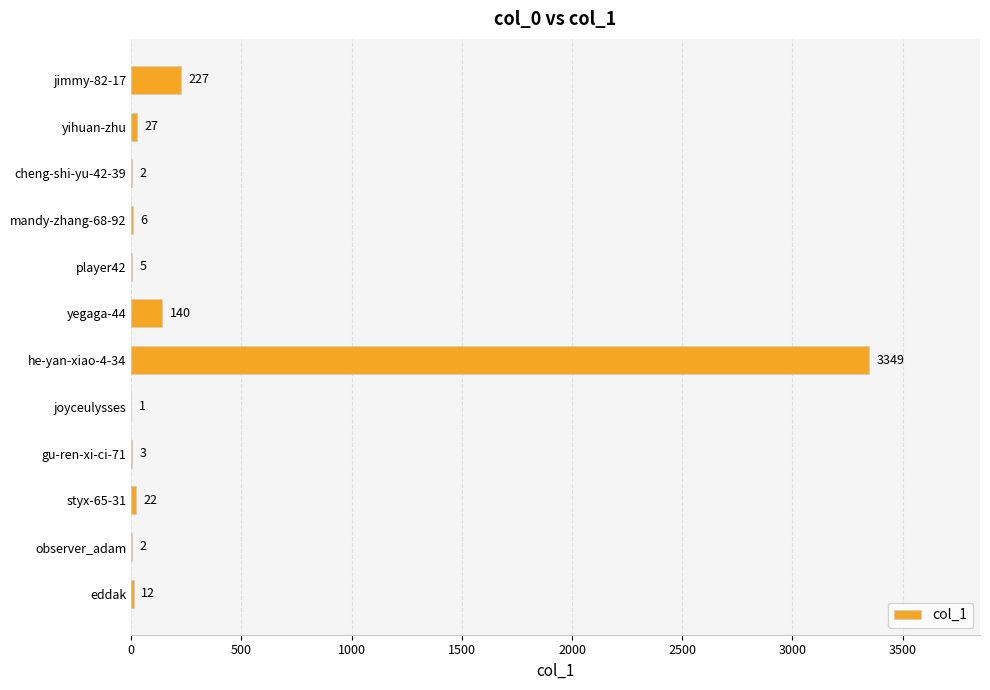

What is the greatest value displayed?

3349